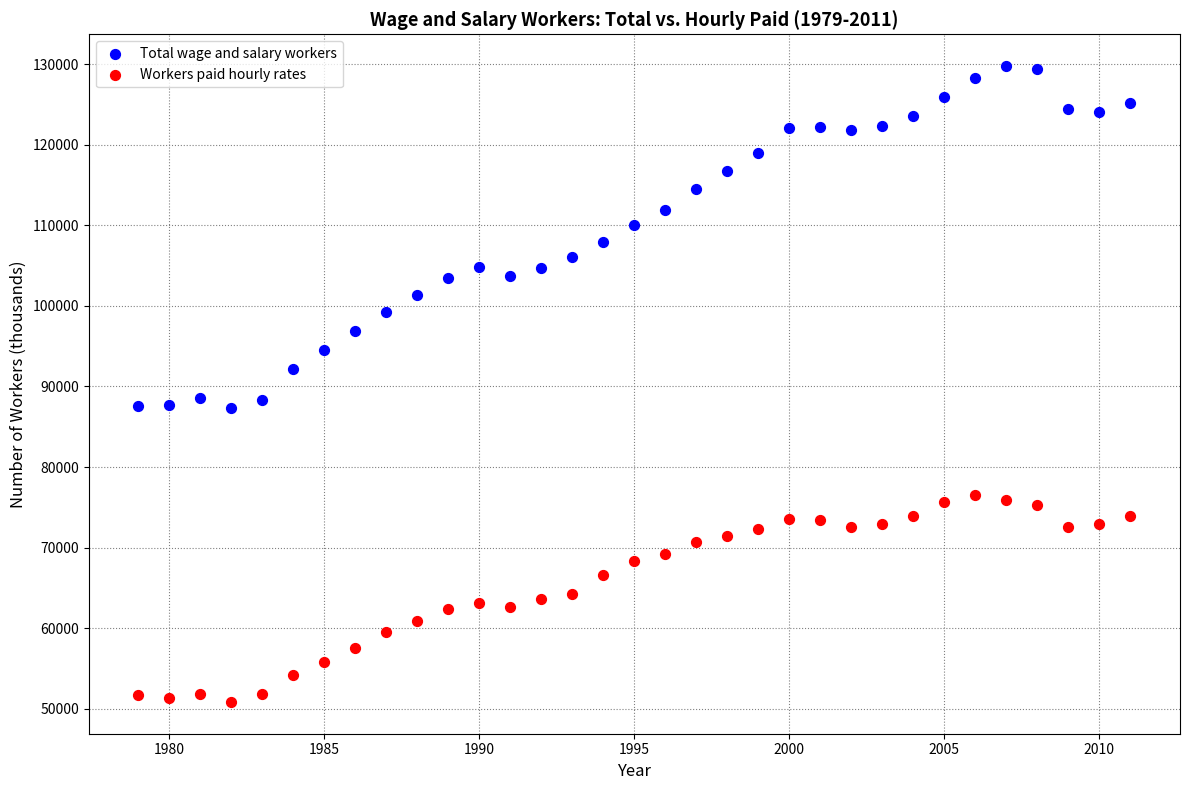

Which series contains the lowest Y value?

Workers paid hourly rates